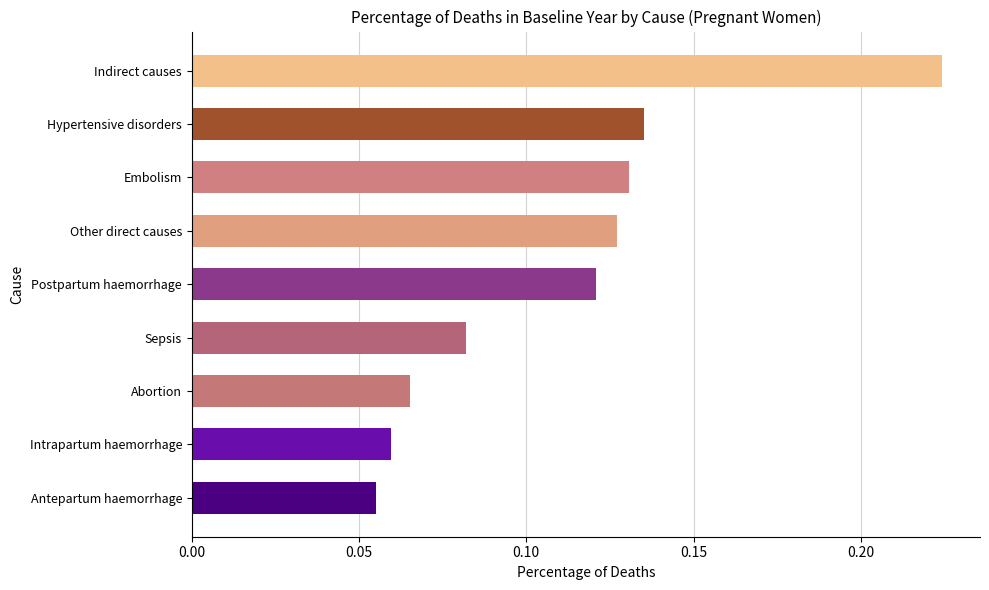

What is the sum of the values at Indirect causes and Postpartum haemorrhage?

0.3